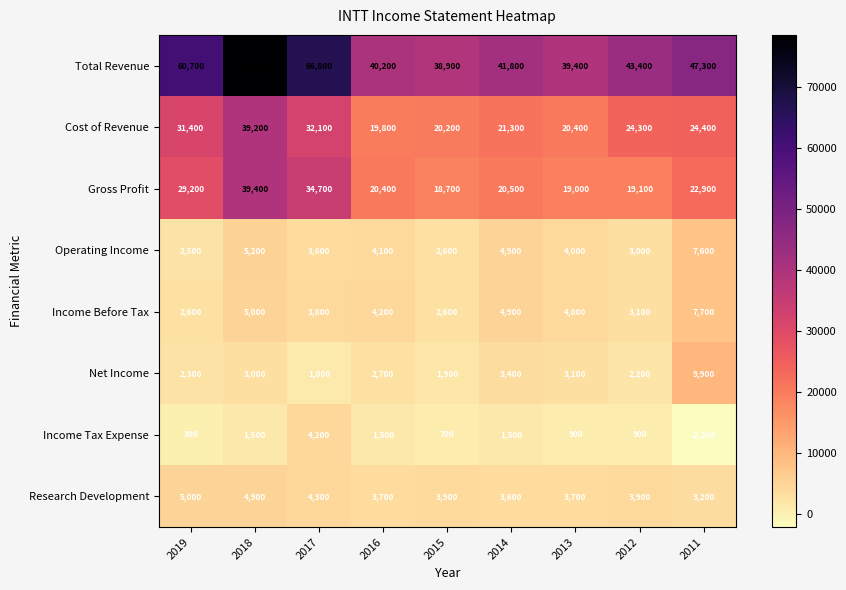

List the series in order of their peak value, lowest first.

Income Tax Expense, Research Development, Operating Income, Income Before Tax, Net Income, Cost of Revenue, Gross Profit, Total Revenue